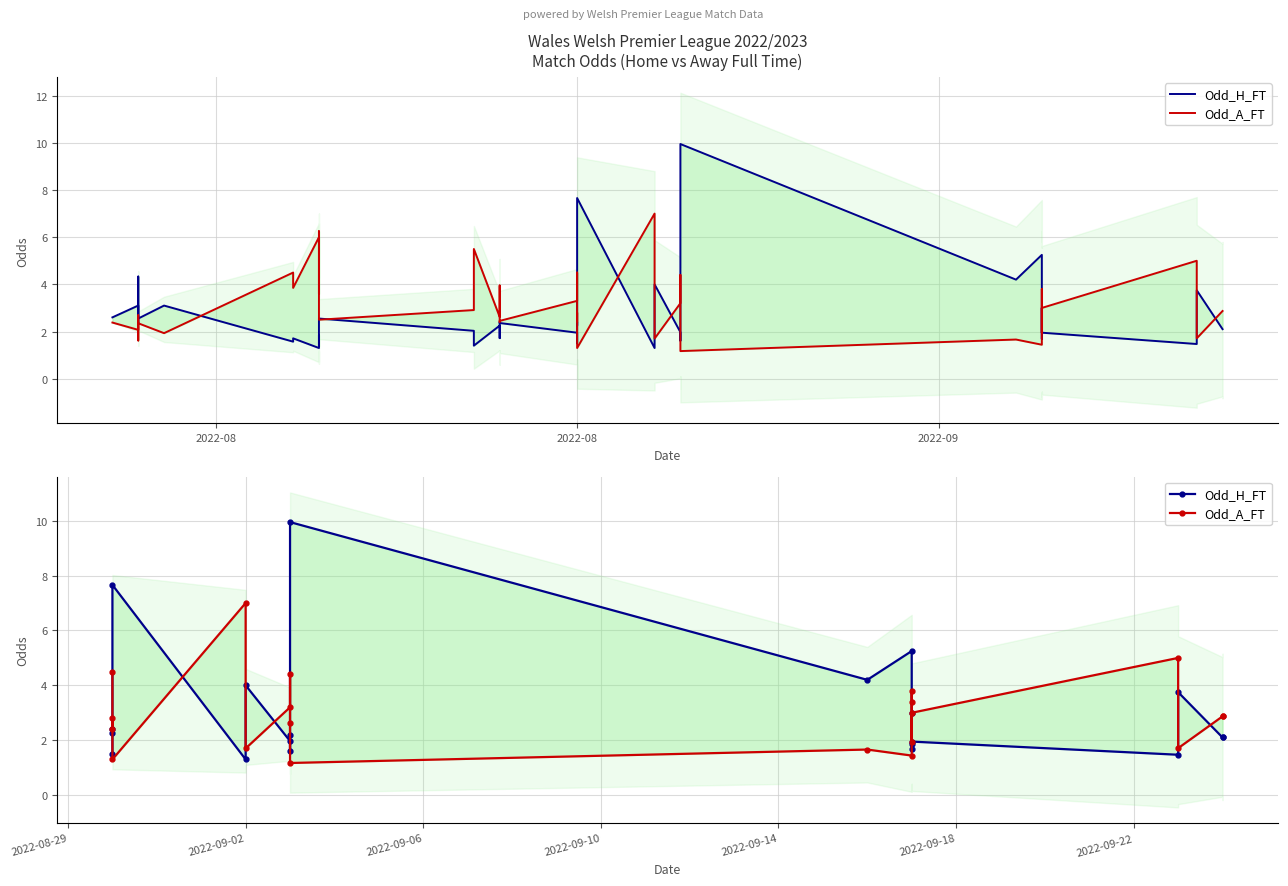

Rank the series by their maximum value, from lowest to highest.

Odd_A_FT, Odd_H_FT